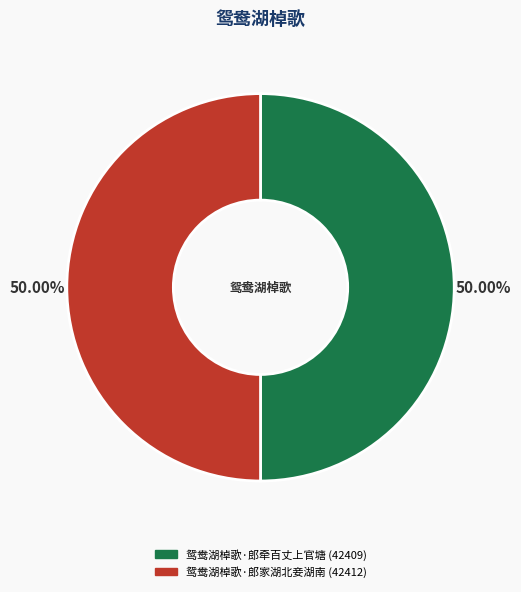

The 鸳鸯湖棹歌·郎家湖北妾湖南 slice represents 50% of the pie. True or false?

True